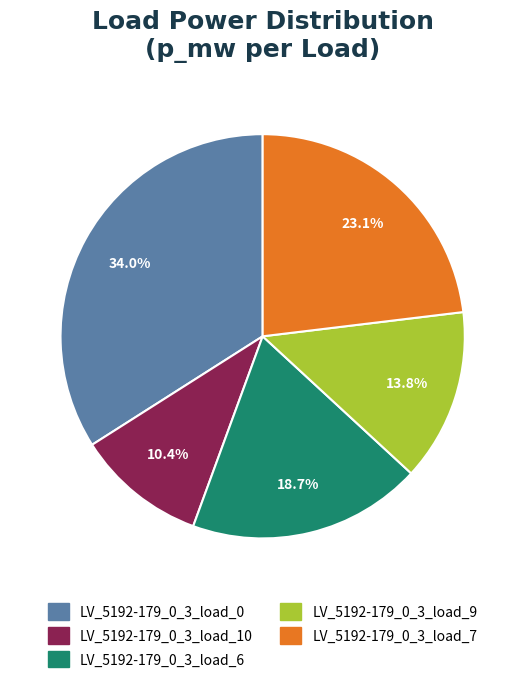

Does LV_5192-179_0_3_load_0 represent more than half of the total?

No